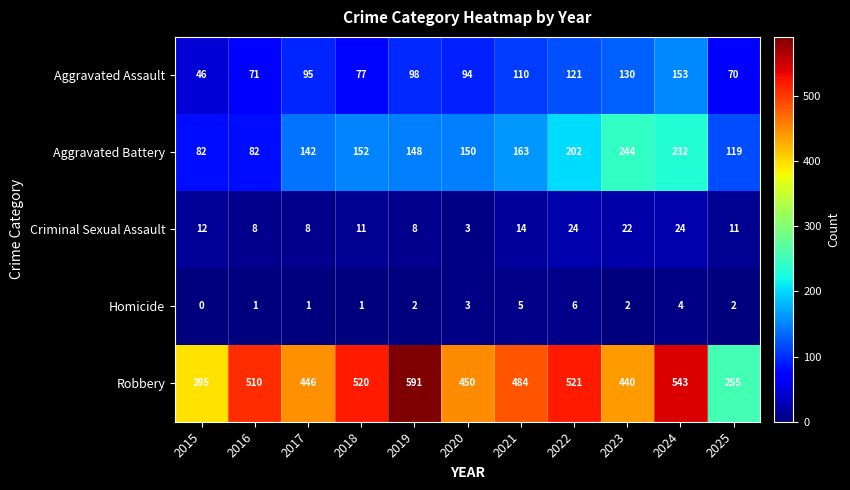

At how many categories does at least one series exceed 158?

11